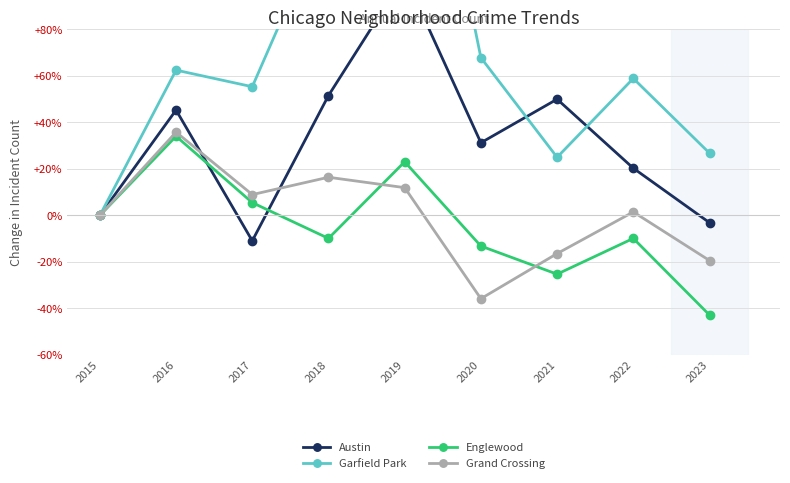

What is the difference between the Englewood values at 2015 and 2021?

25.3